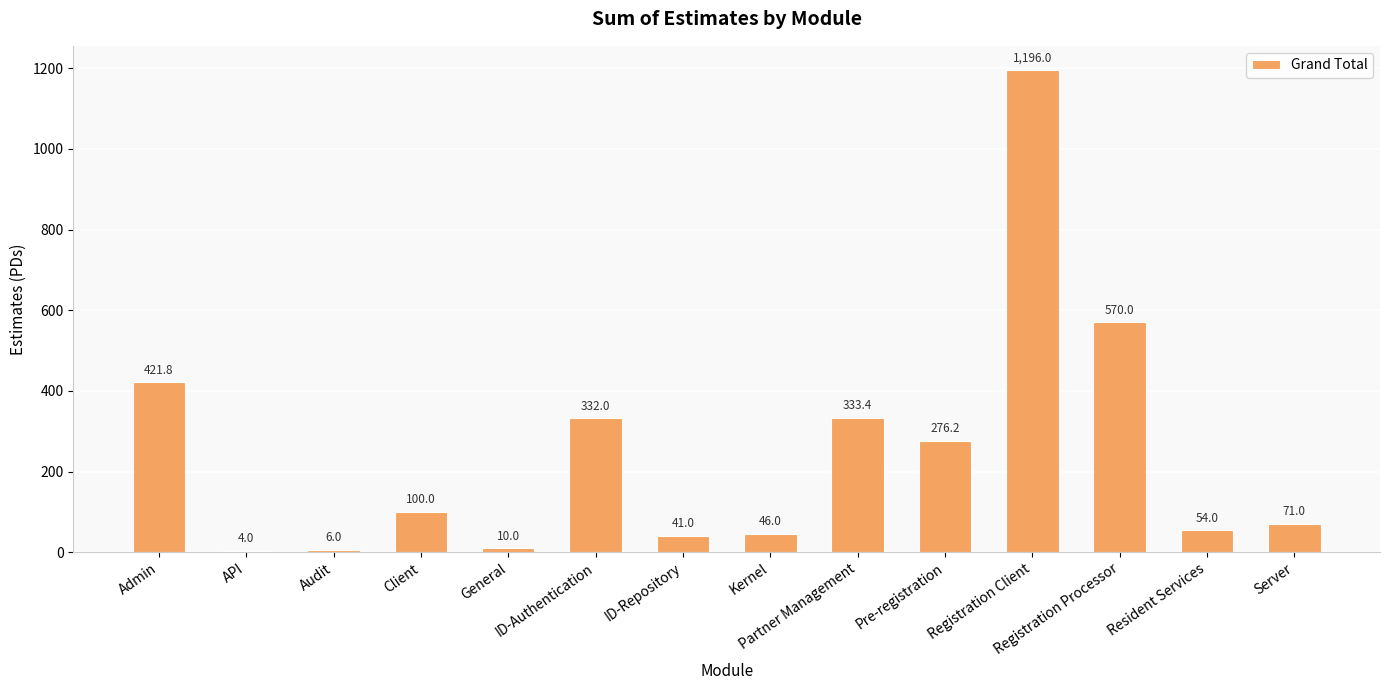

What is the difference between the maximum and minimum values?

1192.0